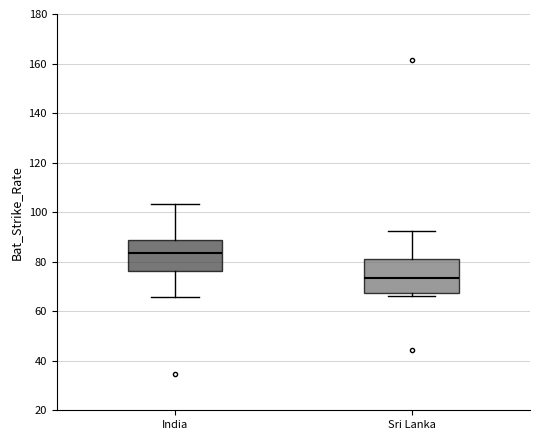

Which box's median line is the lowest?

Sri Lanka